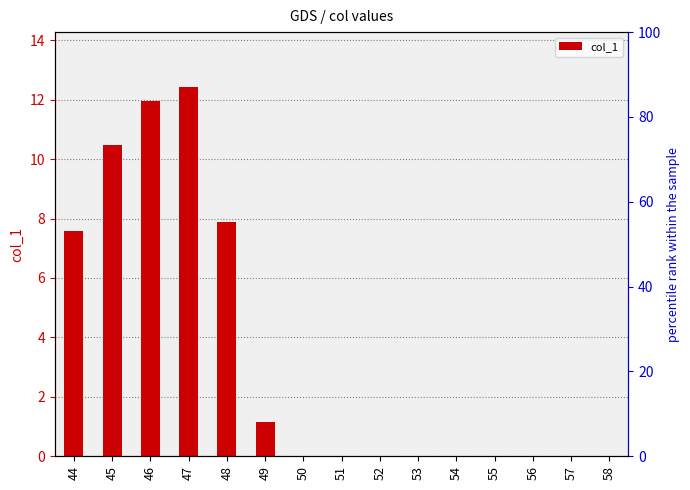

List the labels in order of value, smallest first.

50, 51, 52, 53, 54, 55, 56, 57, 58, 49, 44, 48, 45, 46, 47